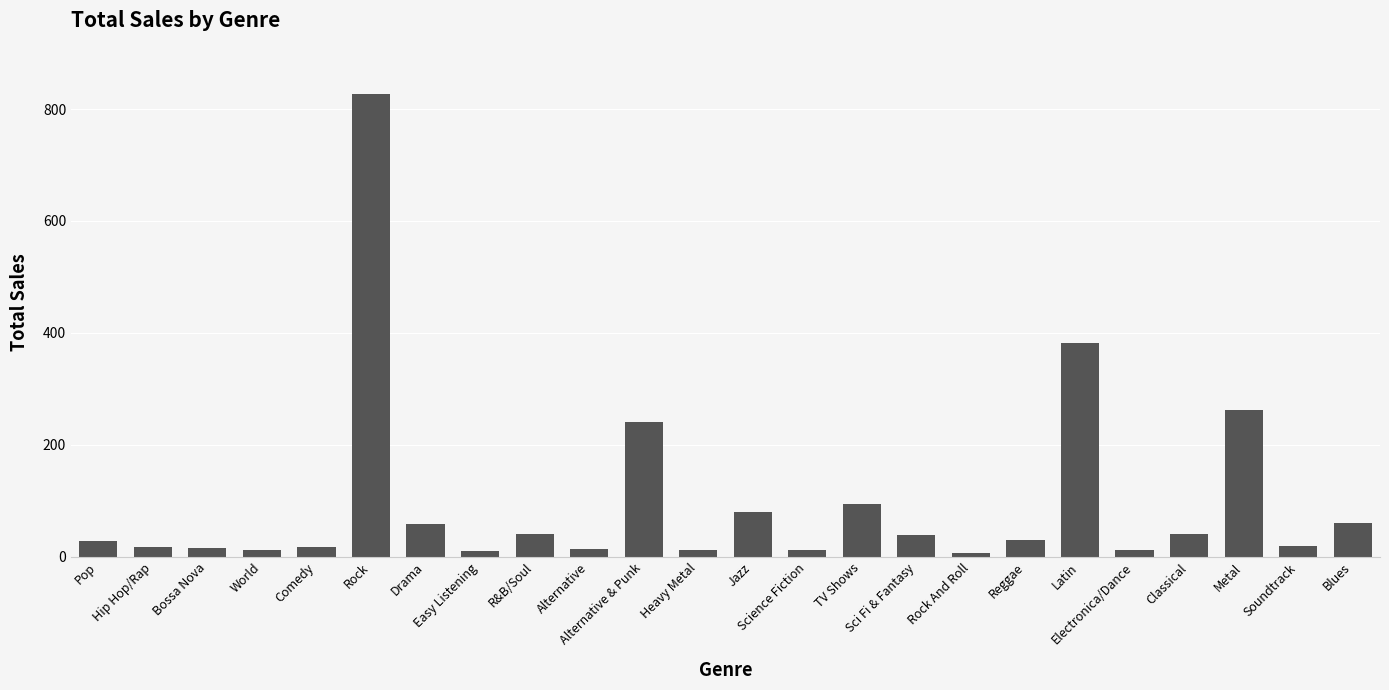

Which has a higher value, R&B/Soul or Alternative & Punk?

Alternative & Punk